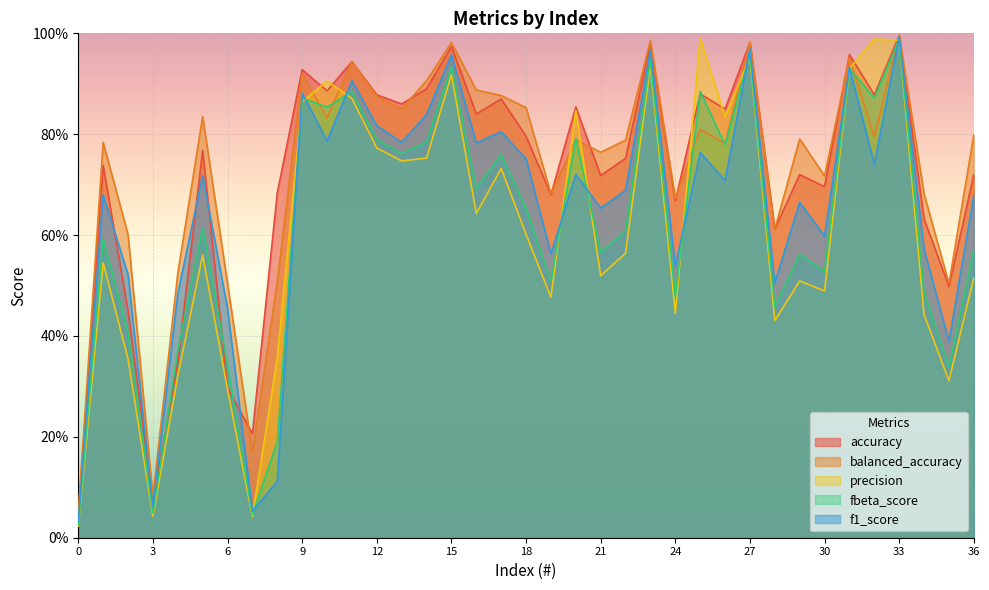

The f1_score series shows 0.7 at 36. True or false?

True